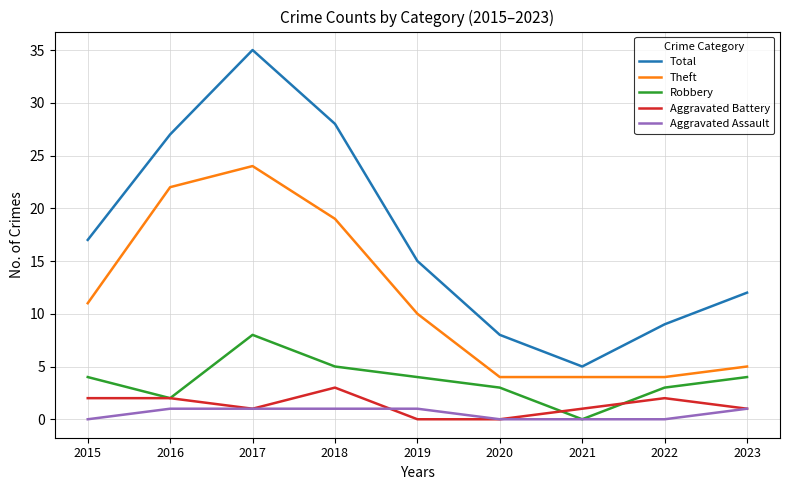

Where does the Aggravated Battery series first go above 1?

2015